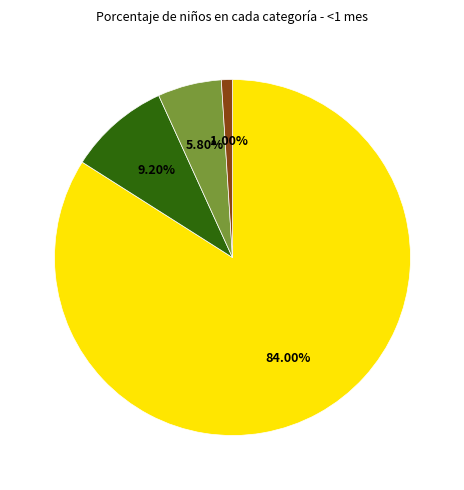

Is there a majority slice in this chart?

Yes